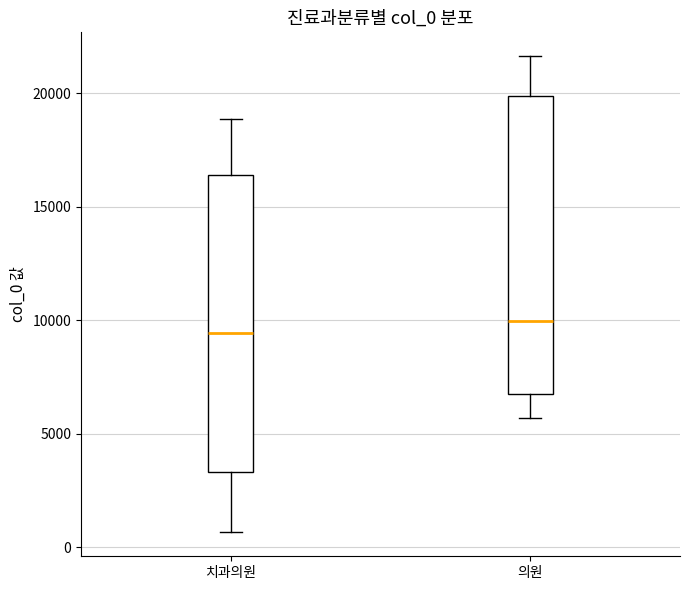

Reading left to right, read every box against the y-axis: the position of its median line, the range the box covers, and the ends of its whiskers. The values are not printed on the chart, so give them approximately, as read against the axis.

치과의원: median 9500, box 3500 to 16500, whiskers 500 to 19000
의원: median 10000, box 7000 to 20000, whiskers 5500 to 21500